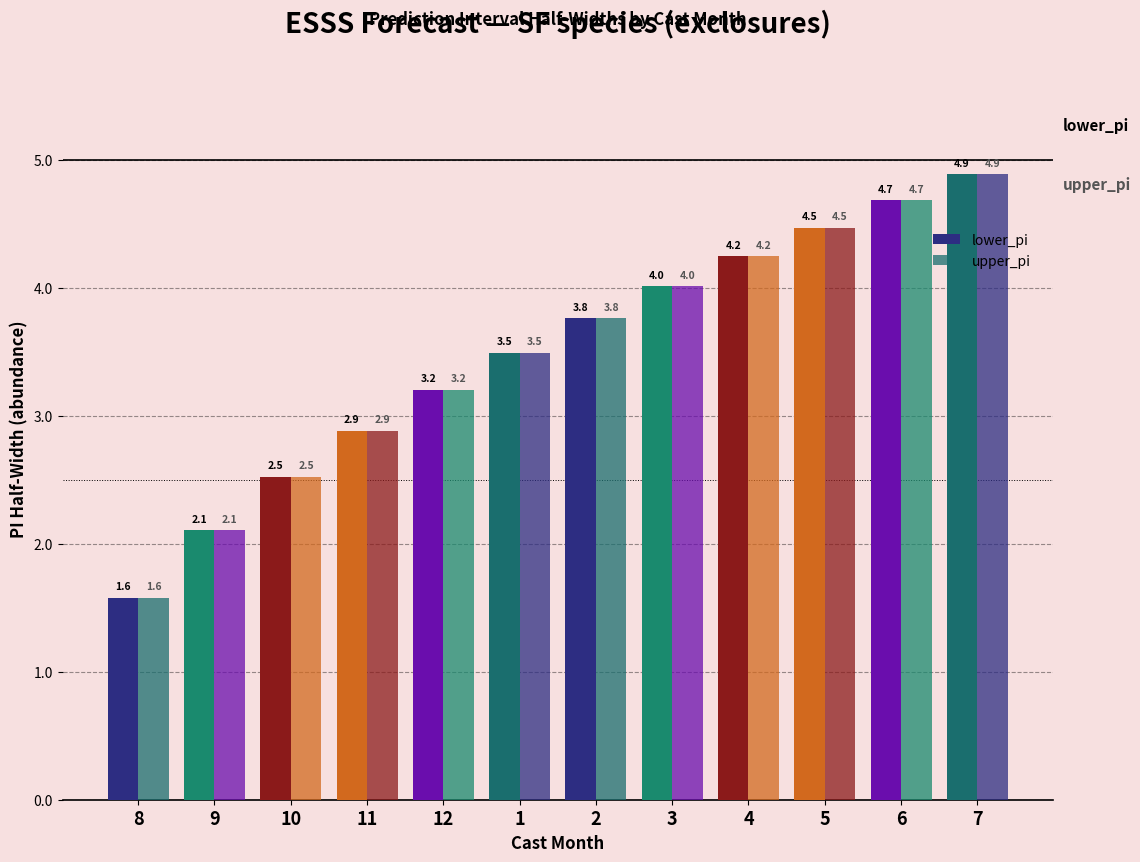

How many values in the upper_pi series exceed 3?

8